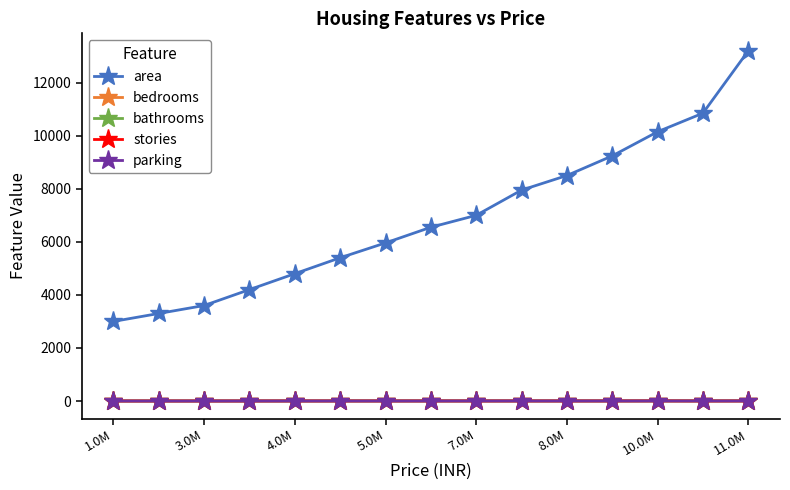

Which series has the largest total across all categories?

area